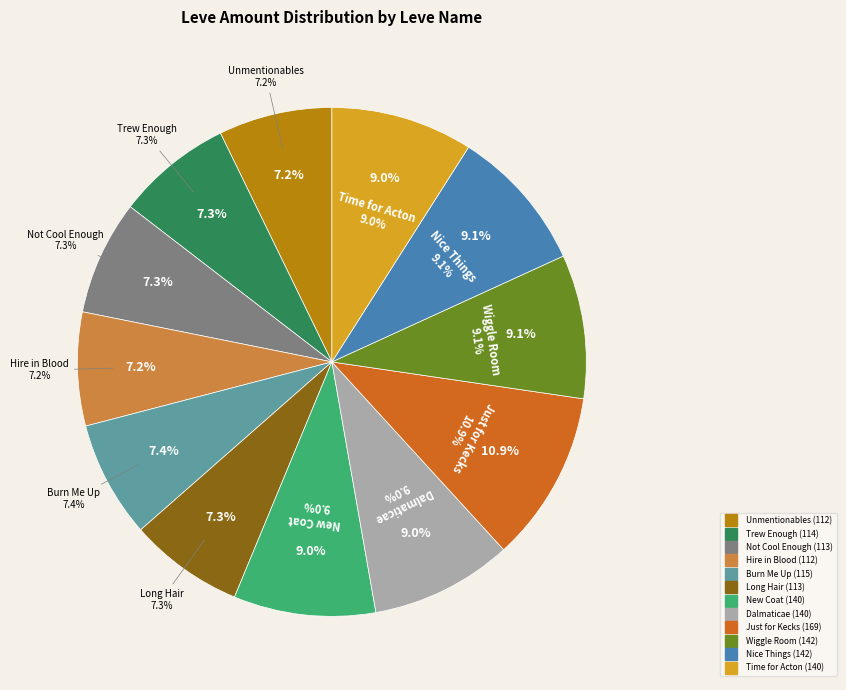

Between Hire in the Blood and Trew Enough, which is larger?

Trew Enough